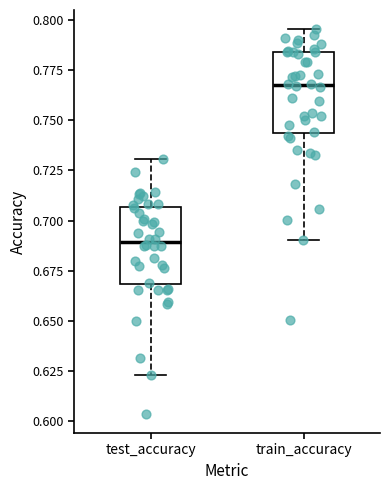

Where does the upper whisker of the box for train_accuracy end on the y-axis? The values are not printed on the chart, so give them approximately, as read against the axis.

0.795